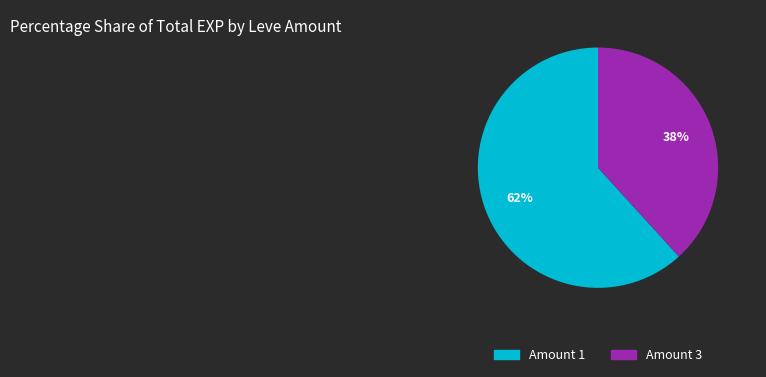

Does any single category account for the majority?

Yes